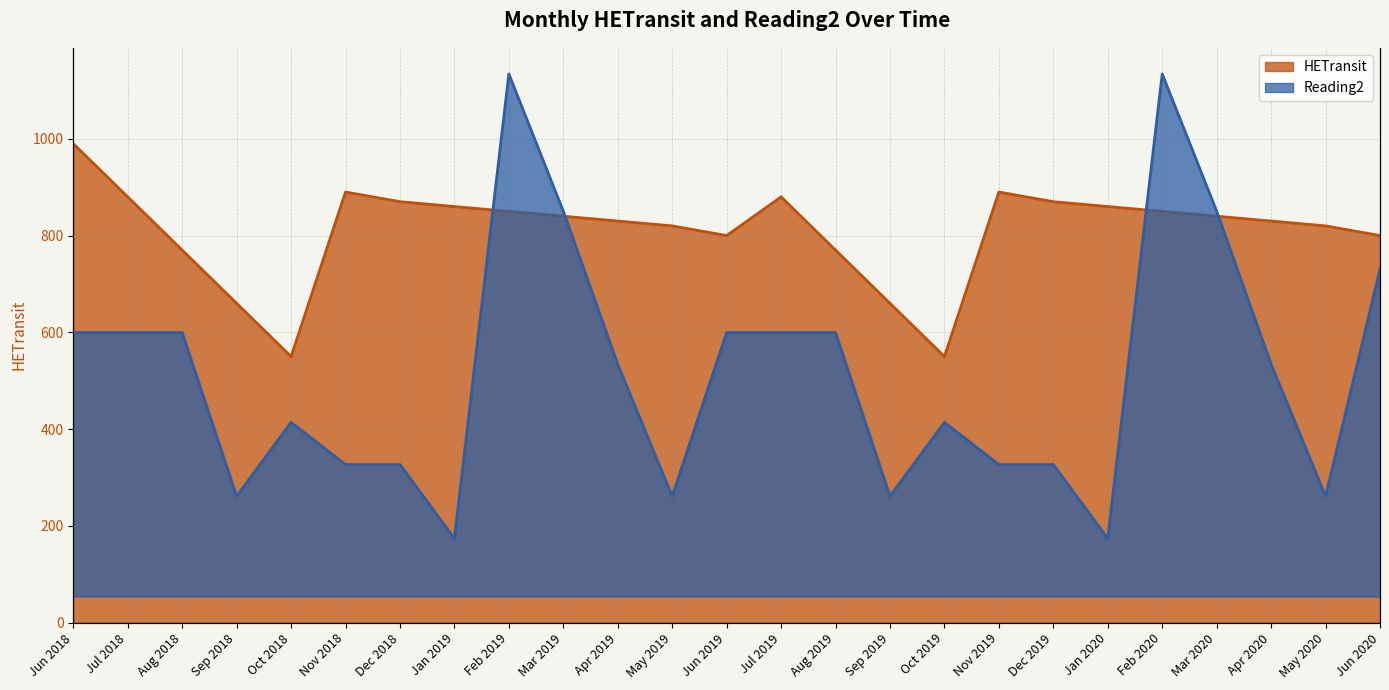

Which series has the largest total across all categories?

HETransit